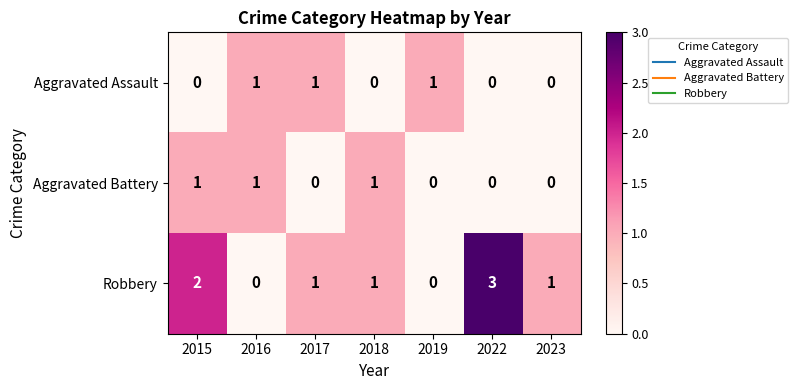

Reading right to left, list all the values displayed in this chart.

Aggravated Assault: 0	0	1	0	1	1	0
Aggravated Battery: 0	0	0	1	0	1	1
Robbery: 1	3	0	1	1	0	2